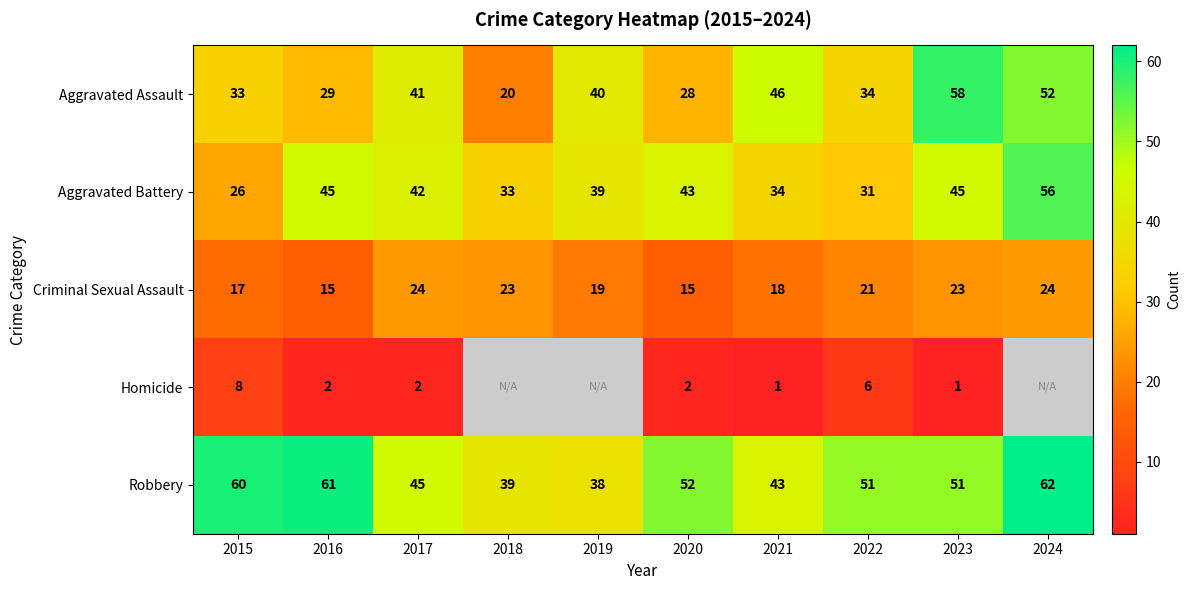

The value of Homicide at 2021 is 0.3. True or false?

False